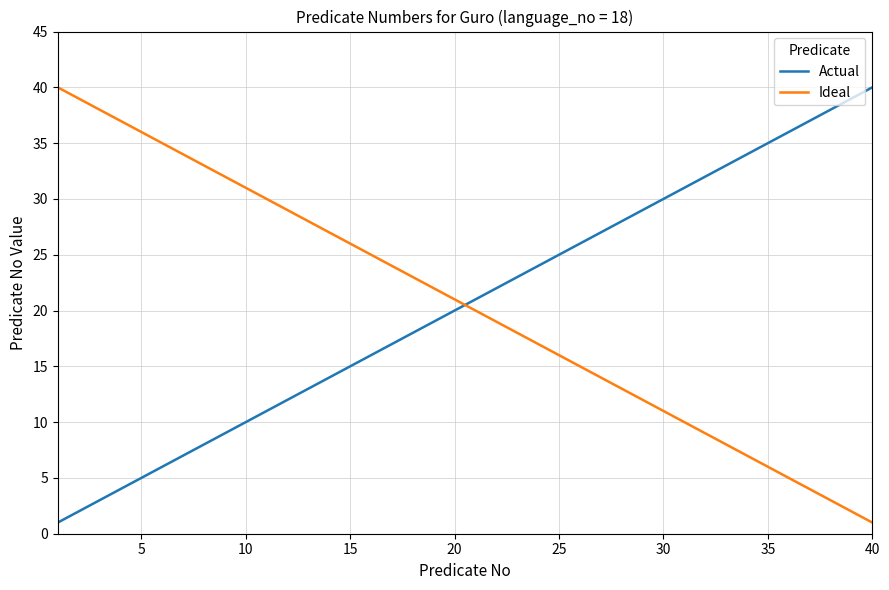

What is the difference between the maximum and minimum values in the Ideal series?

39